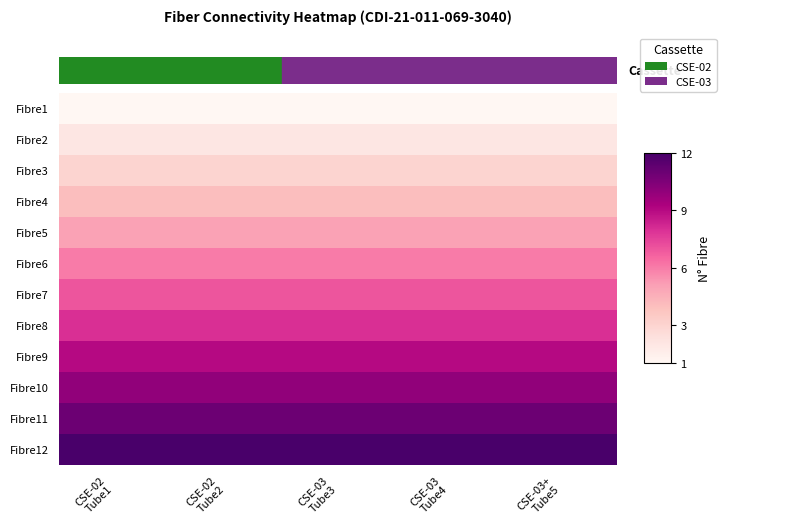

What is the difference between the highest and lowest values at CSE-02
Tube1?

11